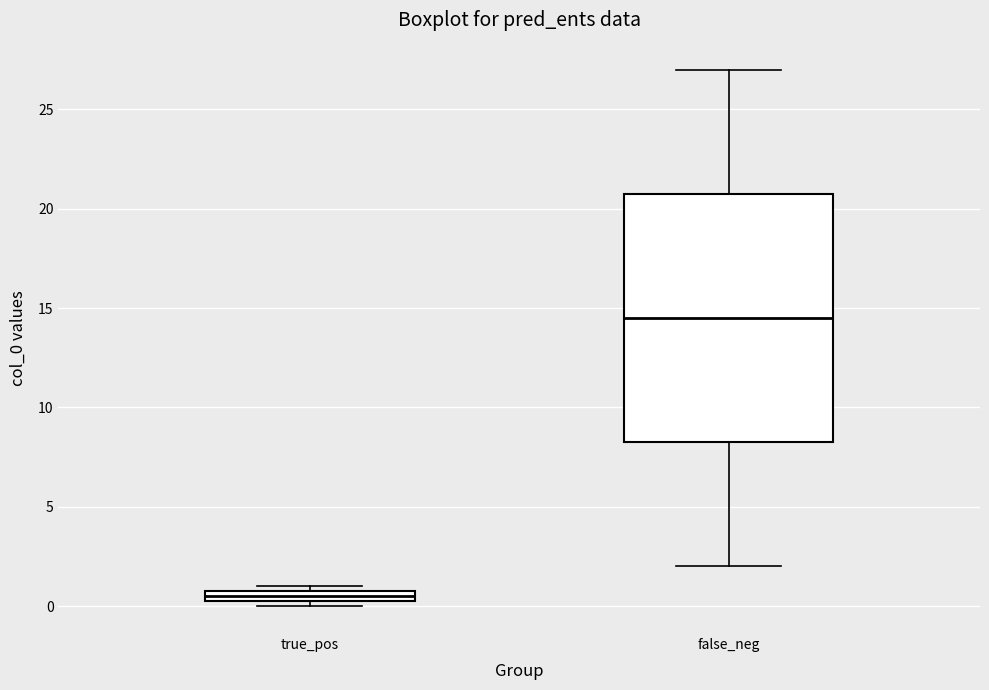

Which box is the tallest, from its lower edge to its upper edge?

false_neg